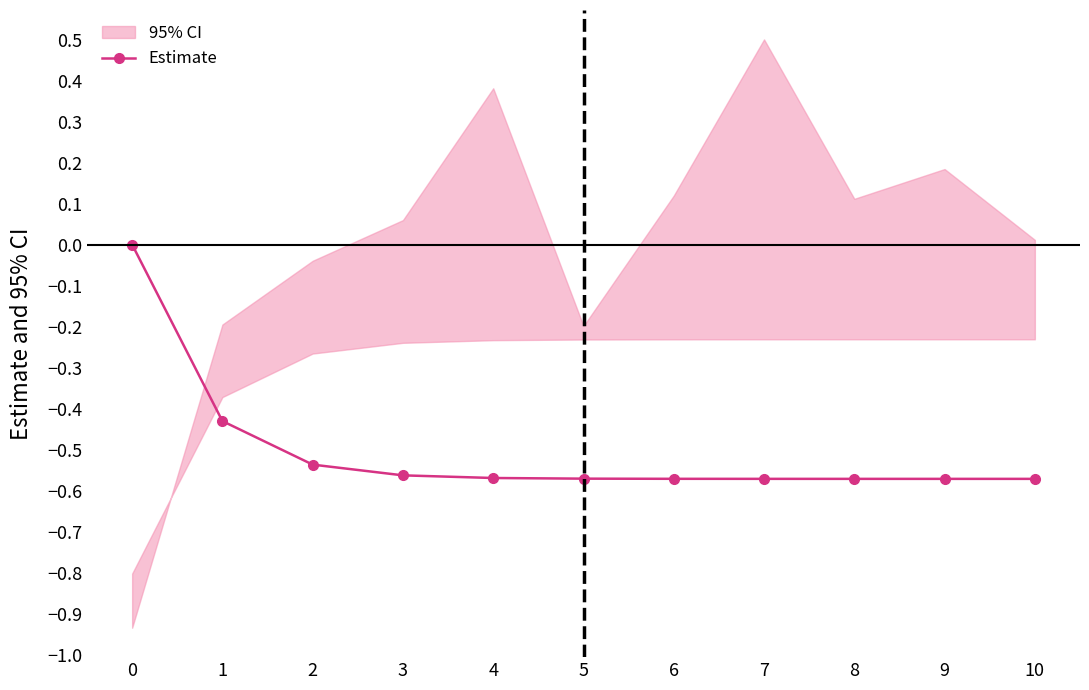

True or false: the data has more than 0 interior local peaks.

False